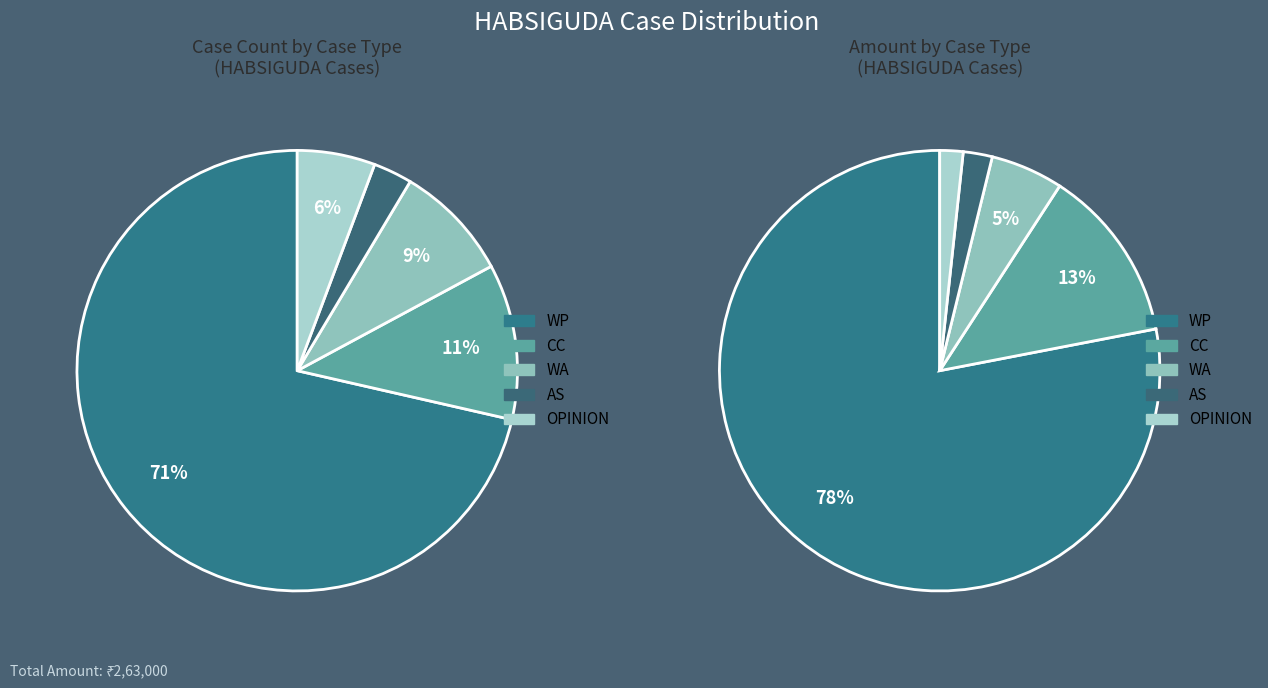

Is it true that OPINION is 20% of the pie?

False